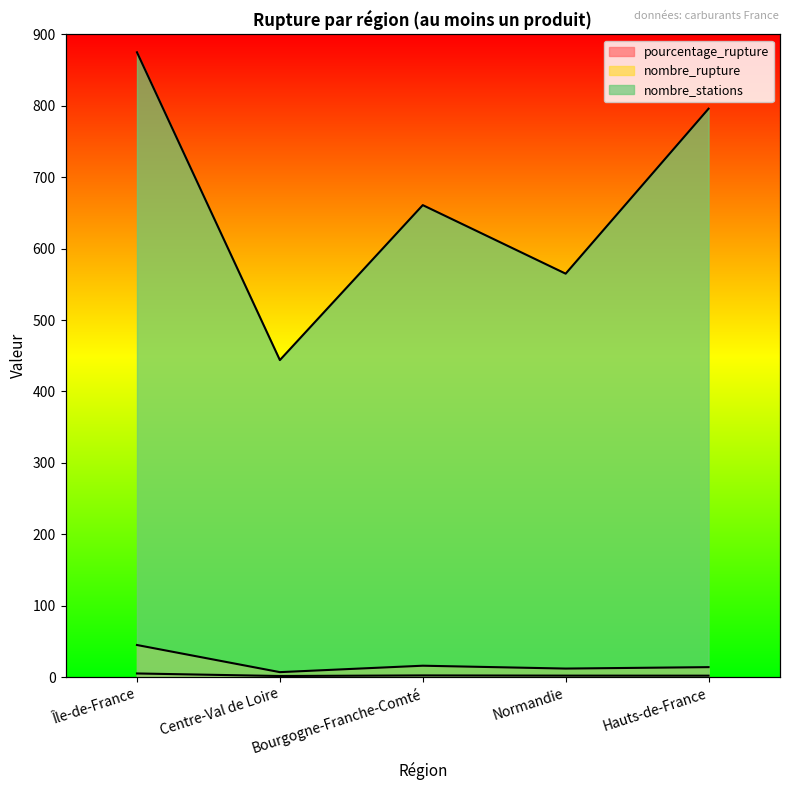

What position from the left is Île-de-France?

1